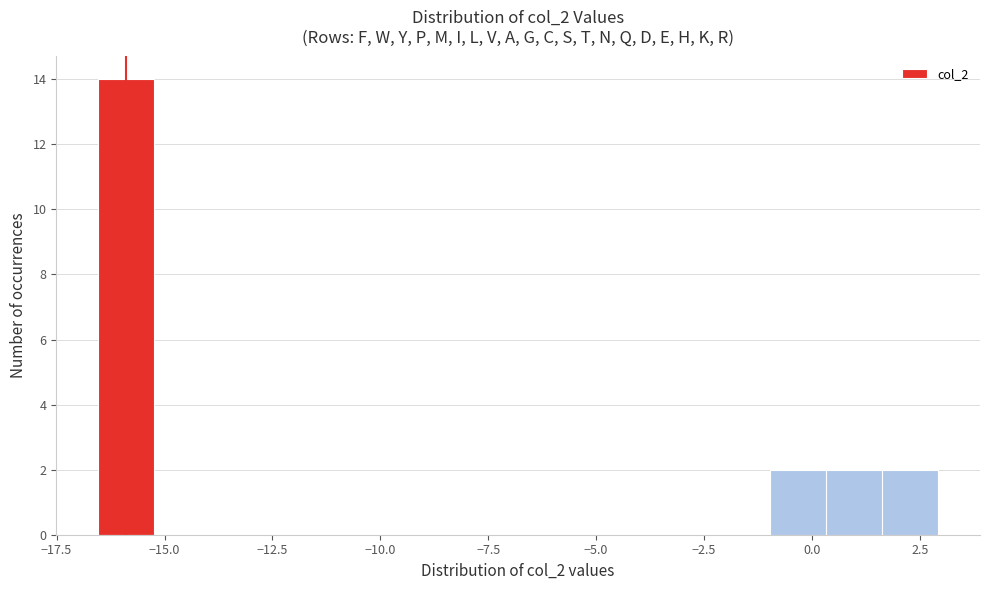

Read against the x-axis, roughly where is the centre of the tallest bar?

-16.0